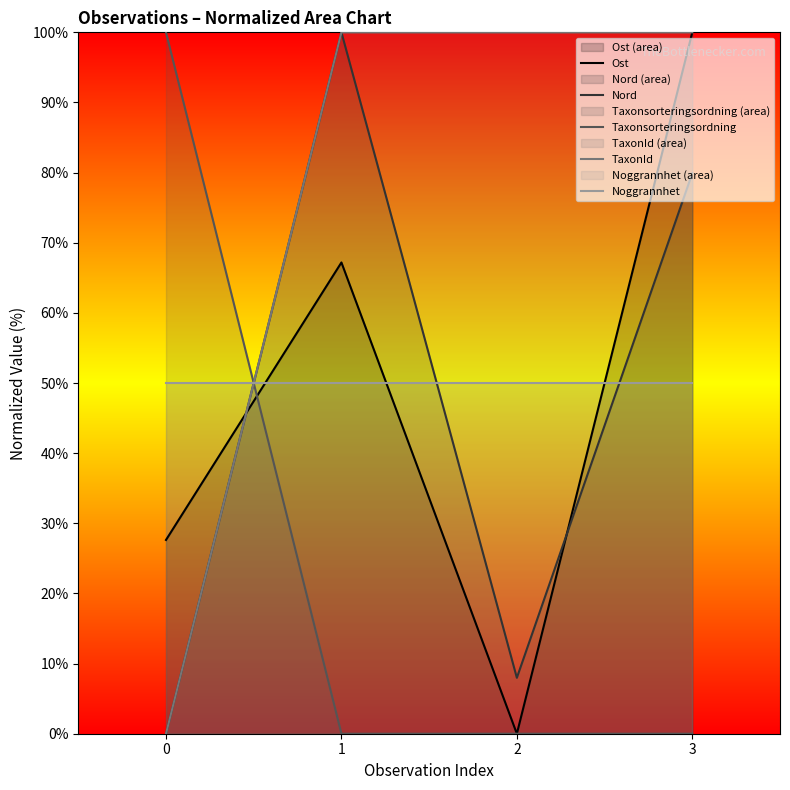

Which series has the largest range (max minus min)?

Ost